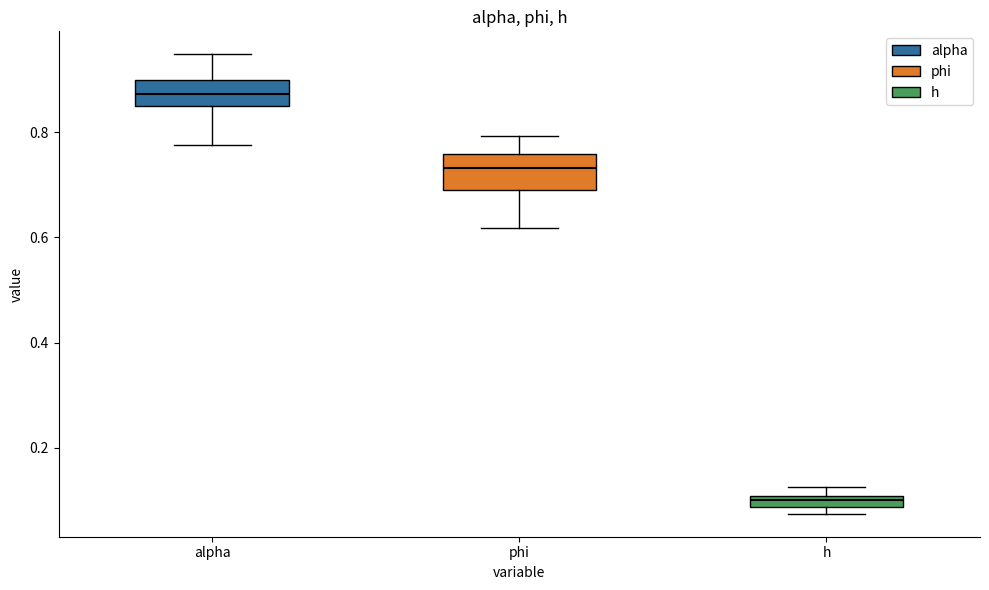

Where does the upper whisker of the box for phi end on the y-axis? The values are not printed on the chart, so give them approximately, as read against the axis.

0.80